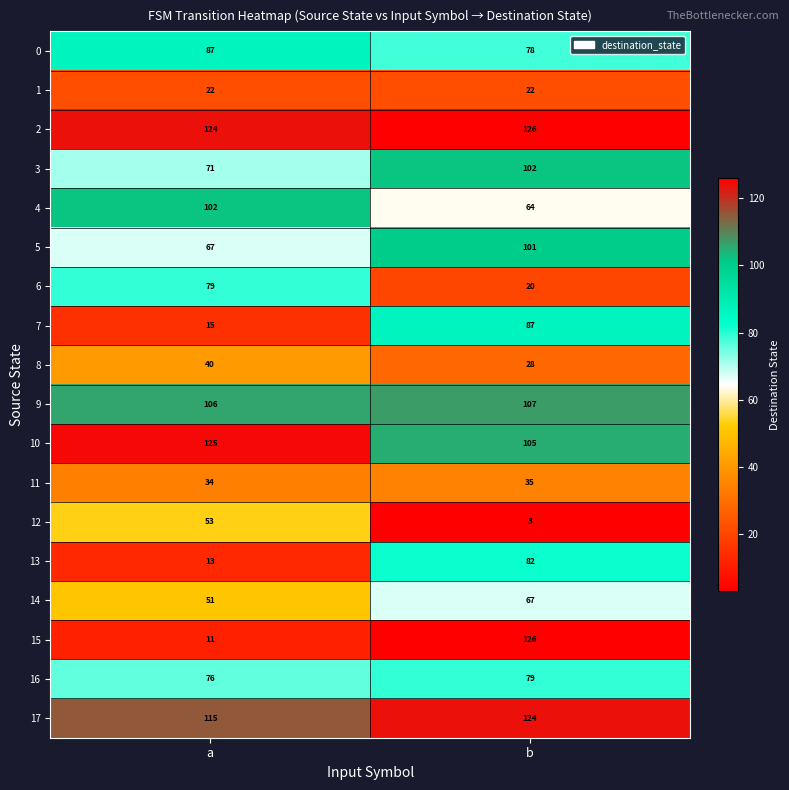

What value does the 0 series have at b?

78